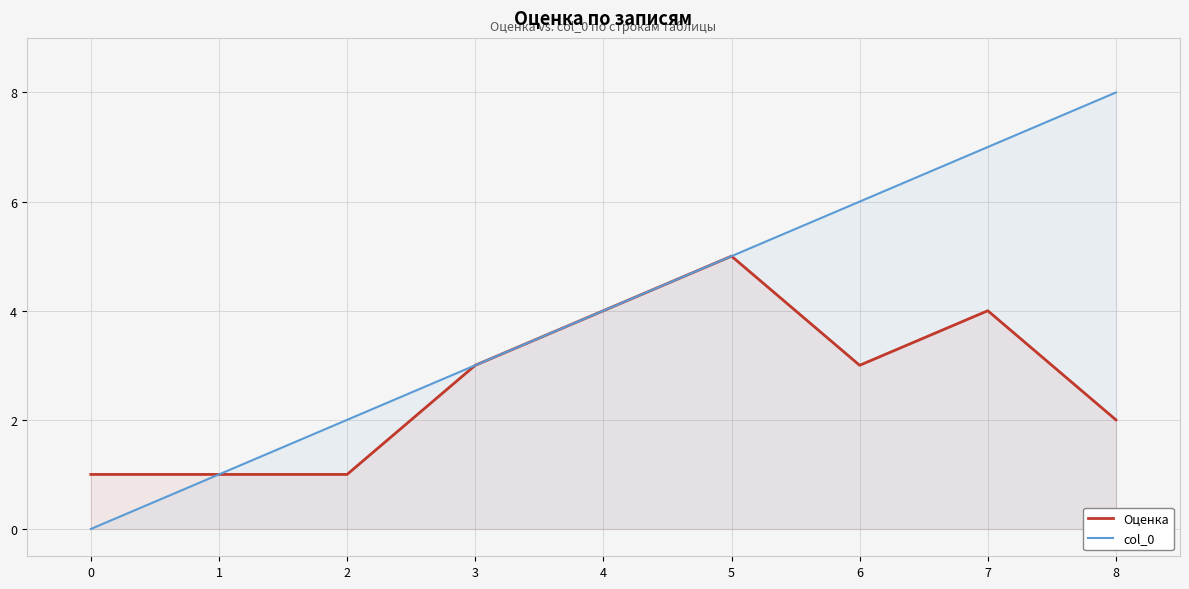

At which category is the sum across all series the highest?

7